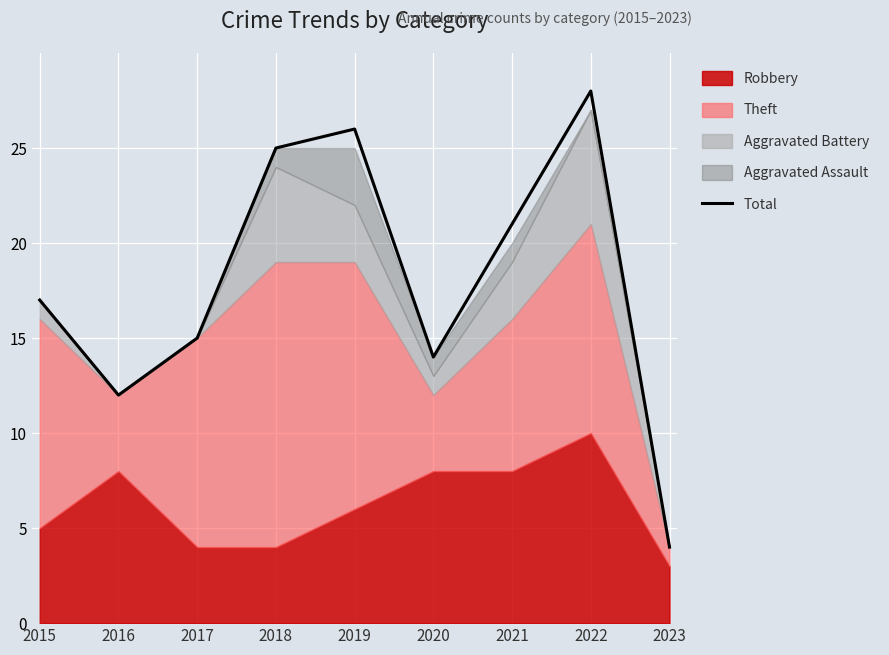

Count the number of values greater than 17.

4